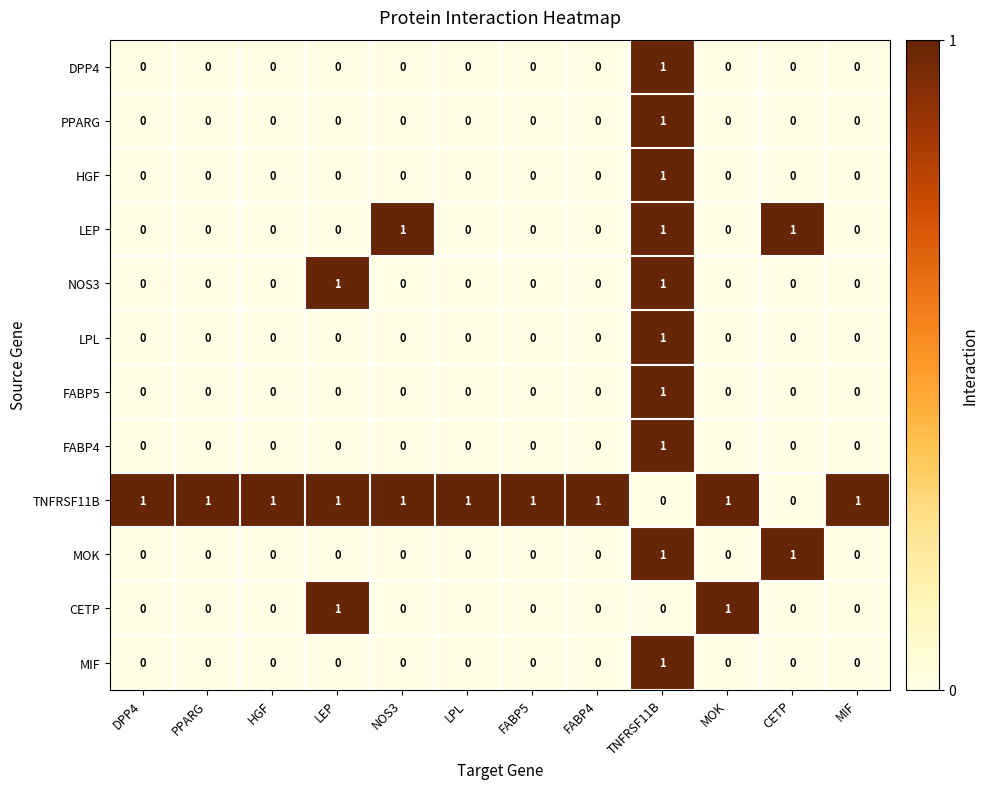

Is it true that FABP4 equals 0 at DPP4?

True